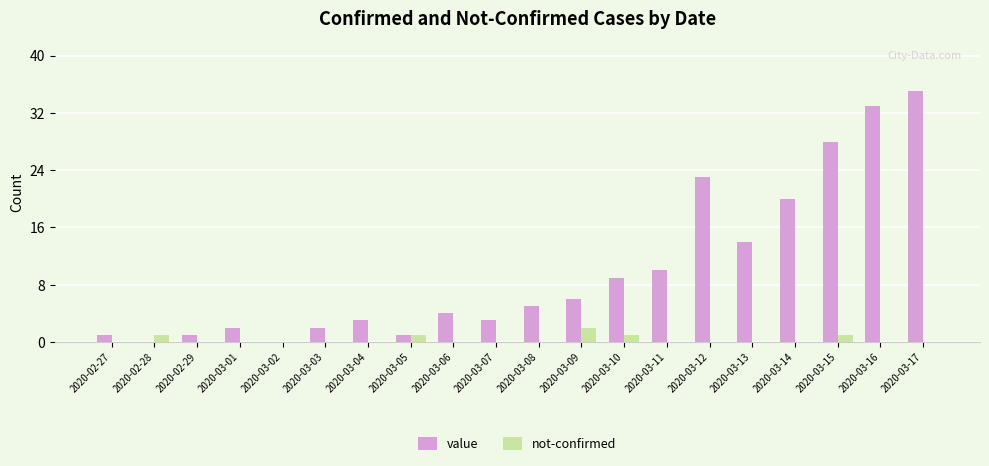

At which category is the sum across all series the highest?

2020-03-17